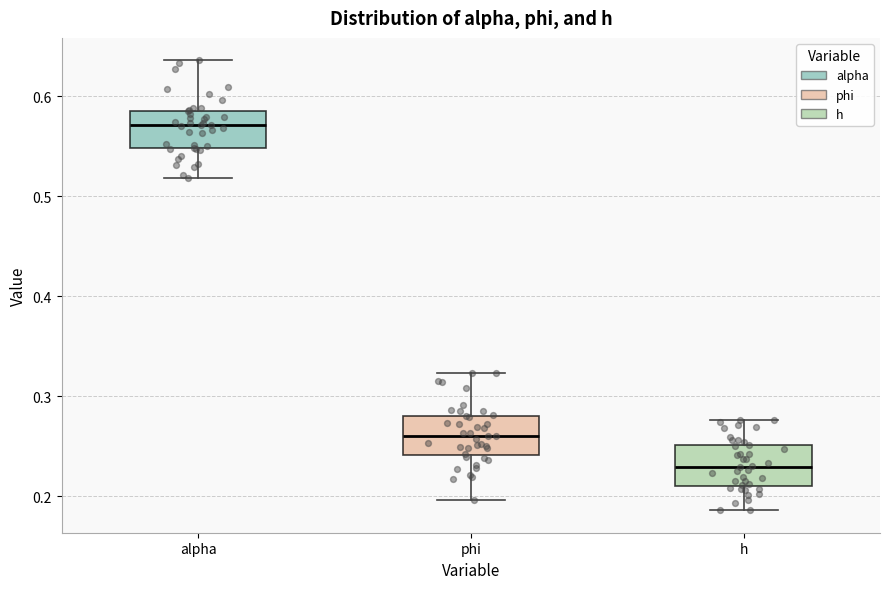

Reading left to right, transcribe this box plot: for each box, give where its median line is, the range the box spans, and where its two whiskers end, as read against the y-axis. The values are not printed on the chart, so give them approximately, as read against the axis.

alpha: median 0.57, box 0.55 to 0.59, whiskers 0.52 to 0.64
phi: median 0.26, box 0.24 to 0.28, whiskers 0.20 to 0.32
h: median 0.23, box 0.21 to 0.25, whiskers 0.19 to 0.28